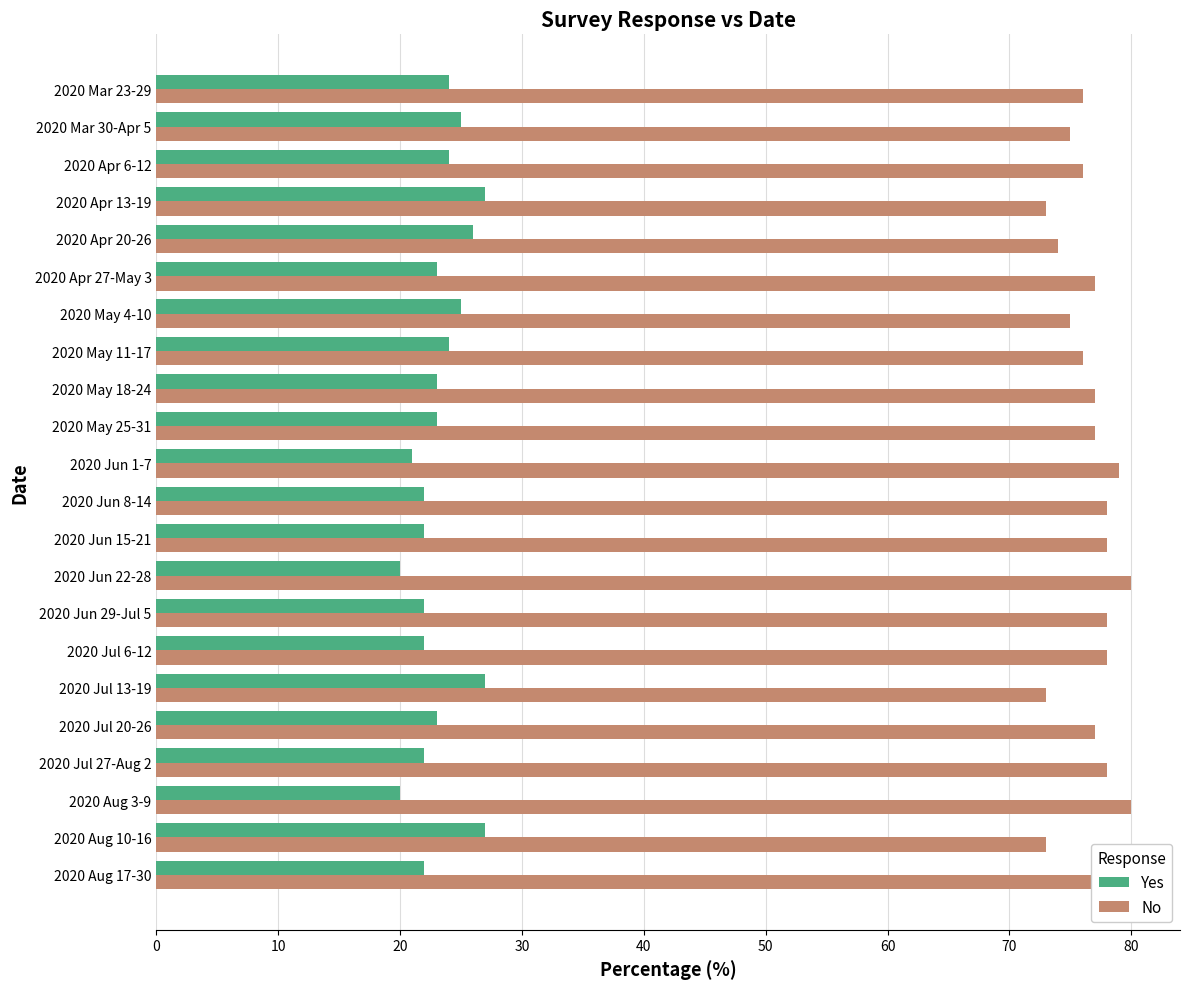

Is it true that No equals 23 at 2020 Jun 22-28?

False